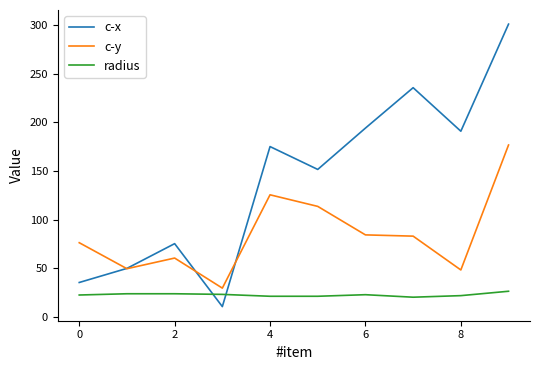

What is the maximum value for c-x?

301.3